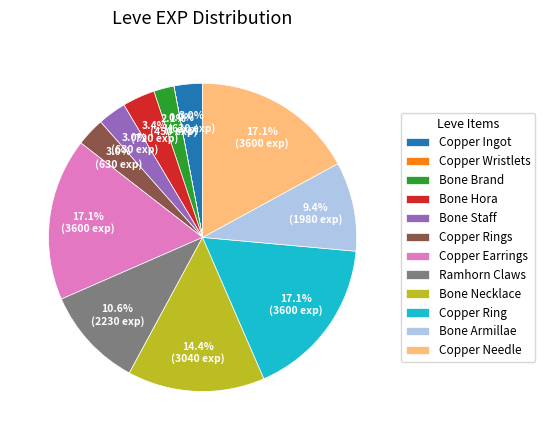

To the nearest percent, what is the combined percentage of Copper Ingot and Copper Ring?

20%